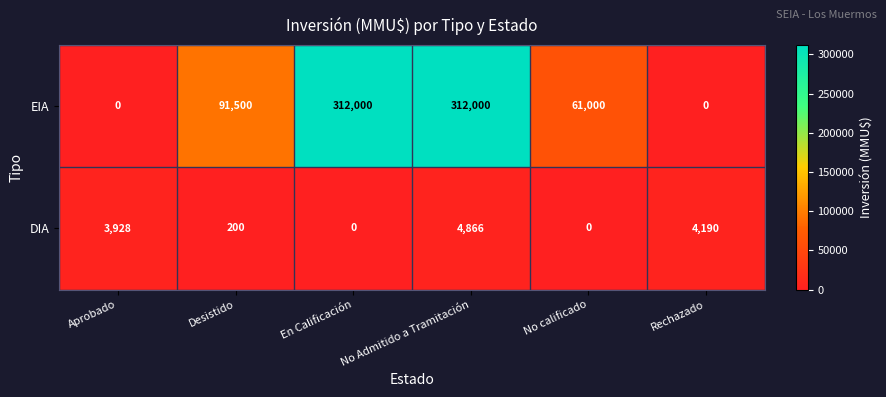

At which category is the sum across all series the highest?

No Admitido a Tramitación